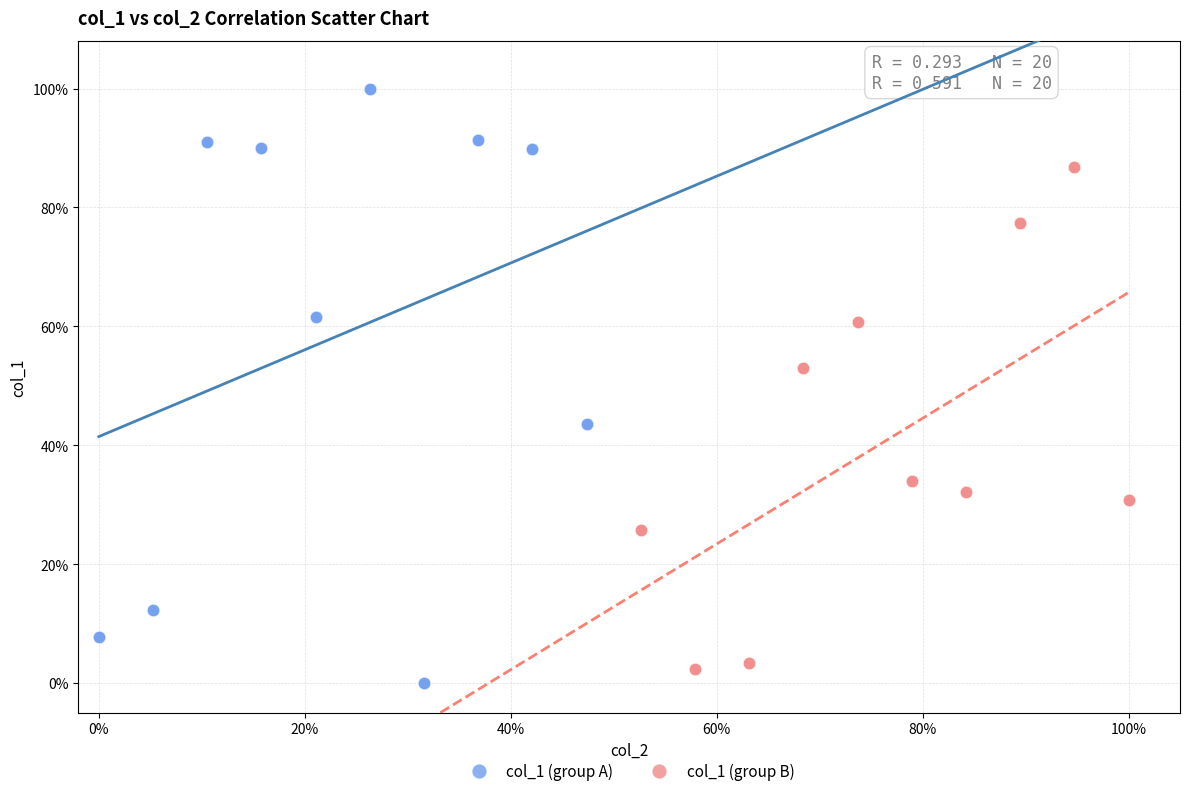

Which series has the largest Y range (max minus min)?

col_1 (group A)